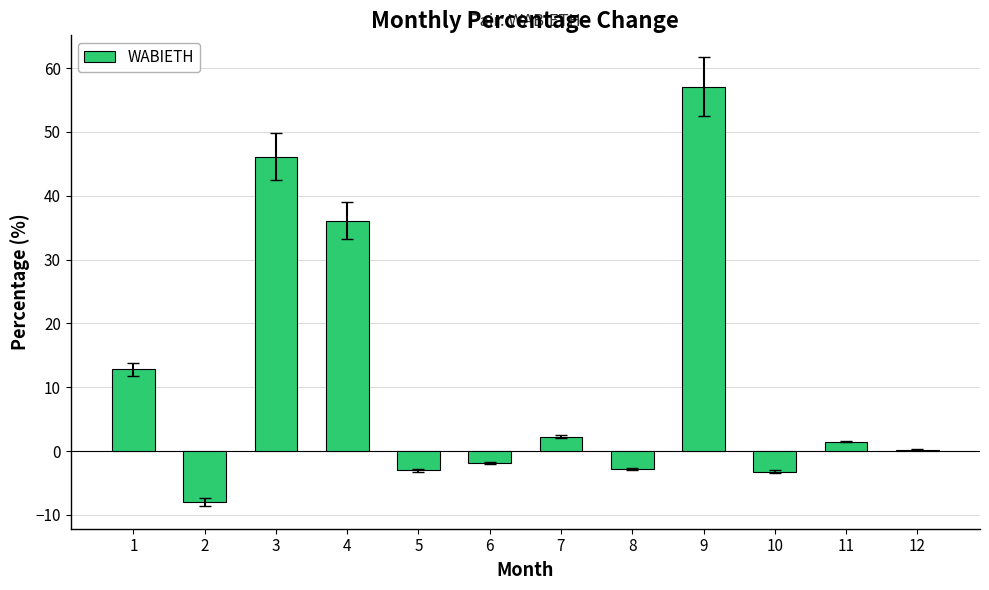

Which category has the lowest value across all series?

2